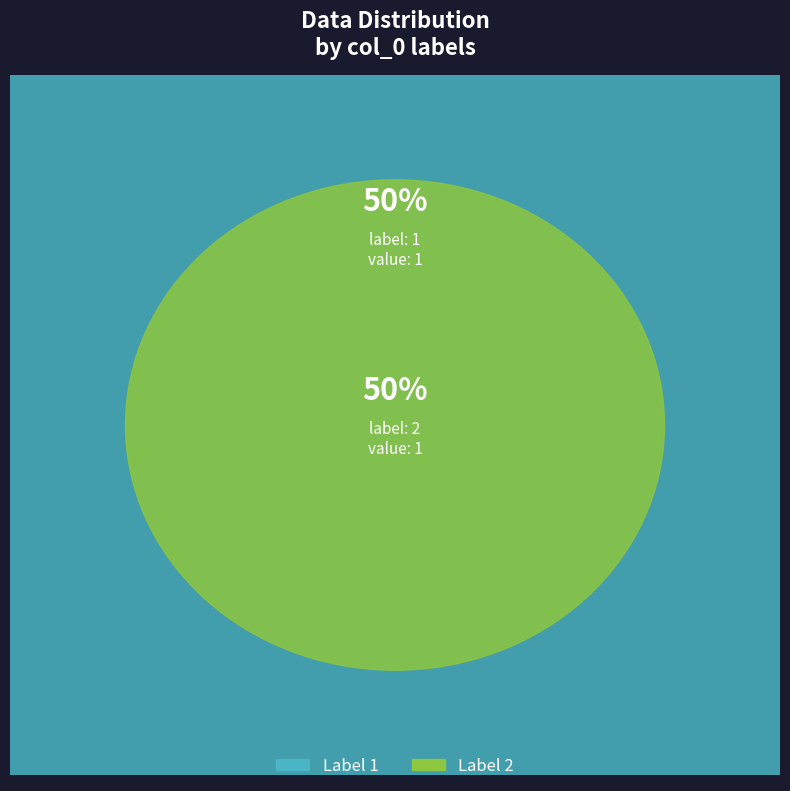

Which category has the biggest portion of the pie?

2